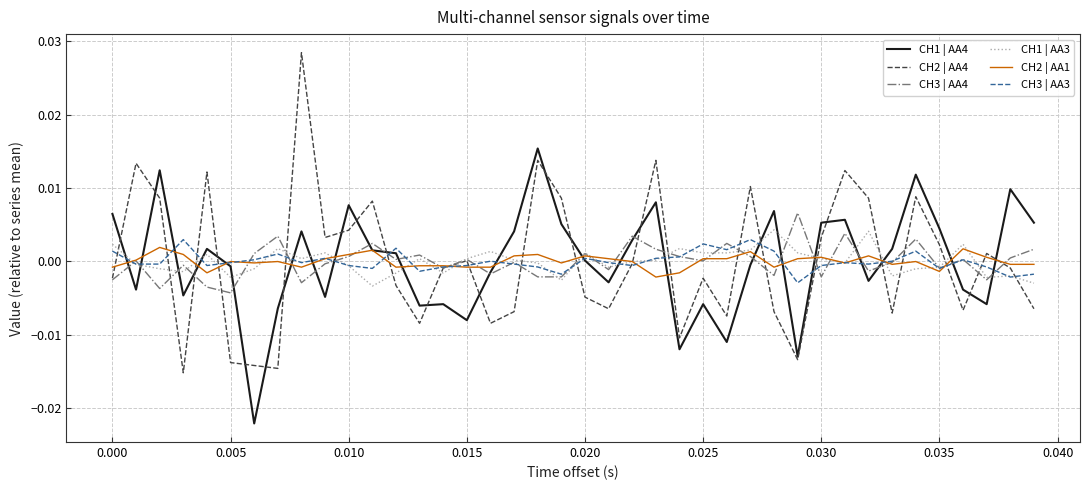

Which series has the widest spread of values?

CH2 | AA4